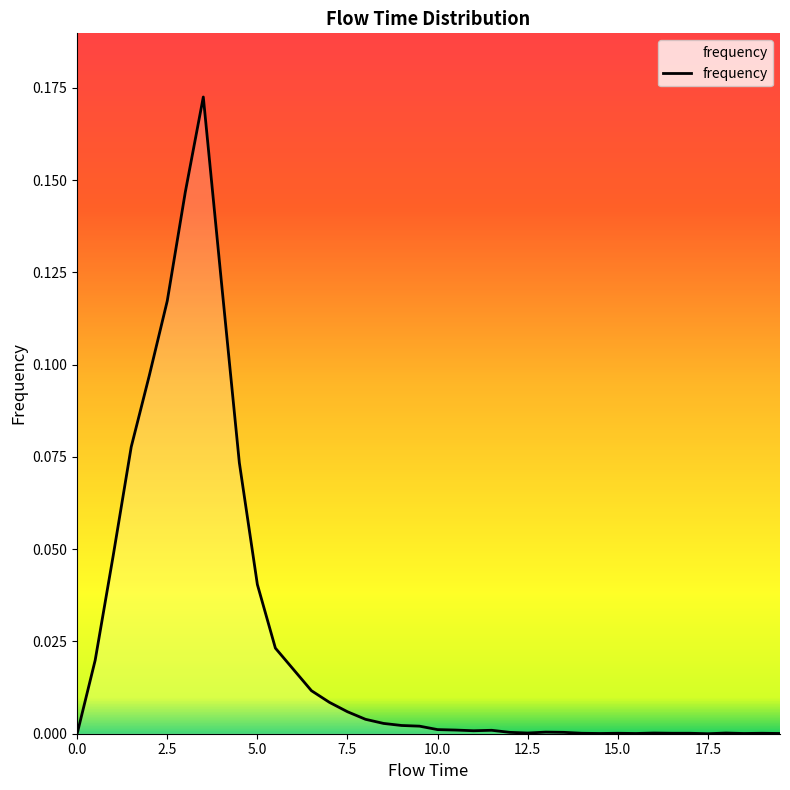

Is this an area chart (filled region under the line)?

Yes